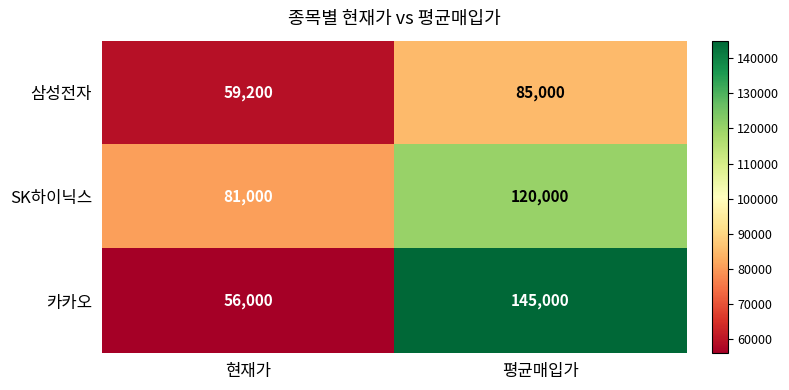

Is it true that 카카오 equals 56000 at 현재가?

True